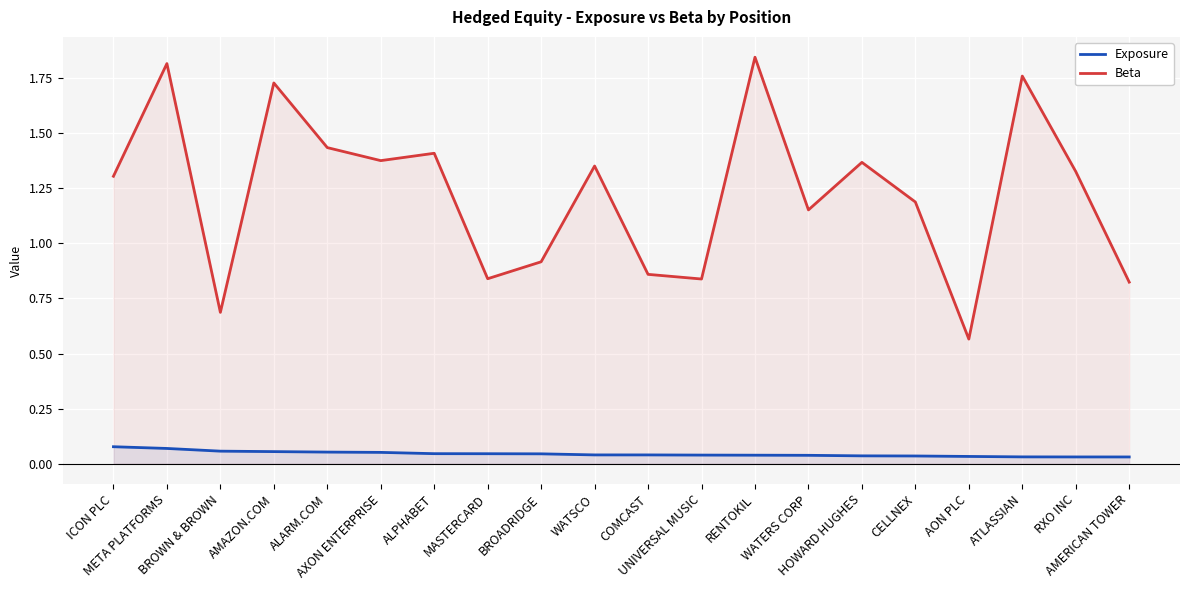

True or false: Exposure and Beta cross at least once.

False